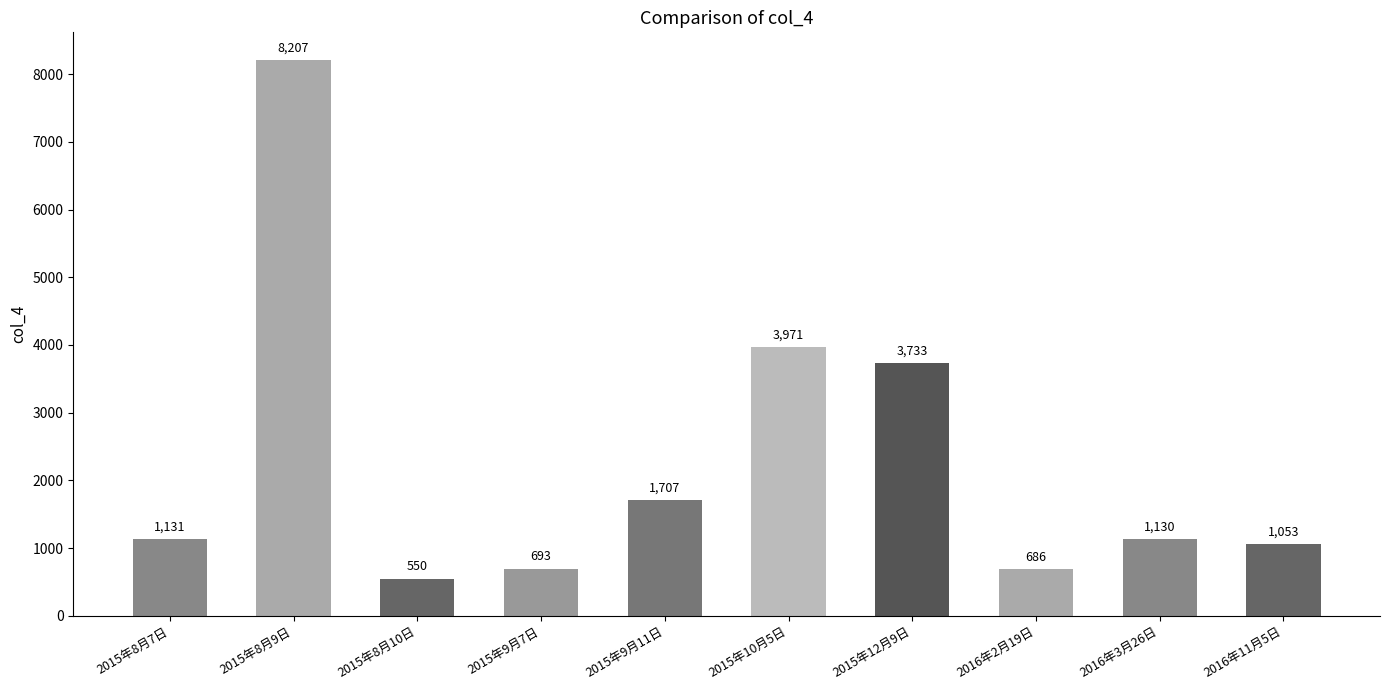

How many distinct data groups are displayed?

1